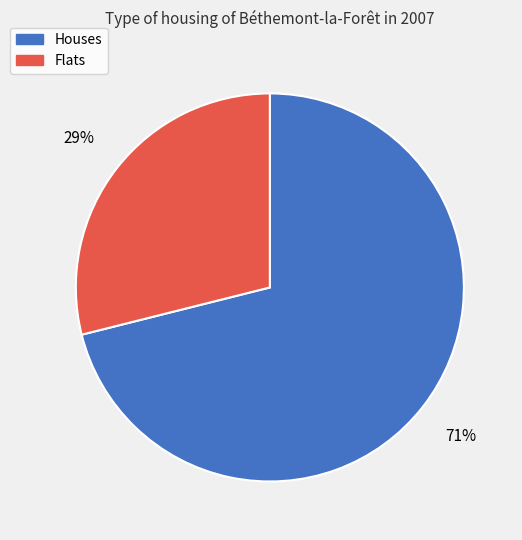

To the nearest percent, what is the average slice percentage?

50%